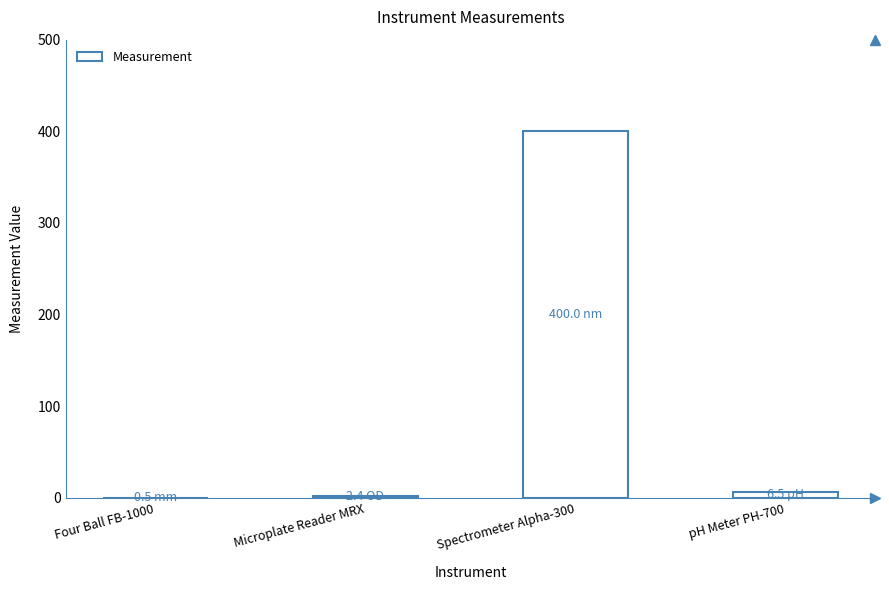

What is the sum of all values?

409.4